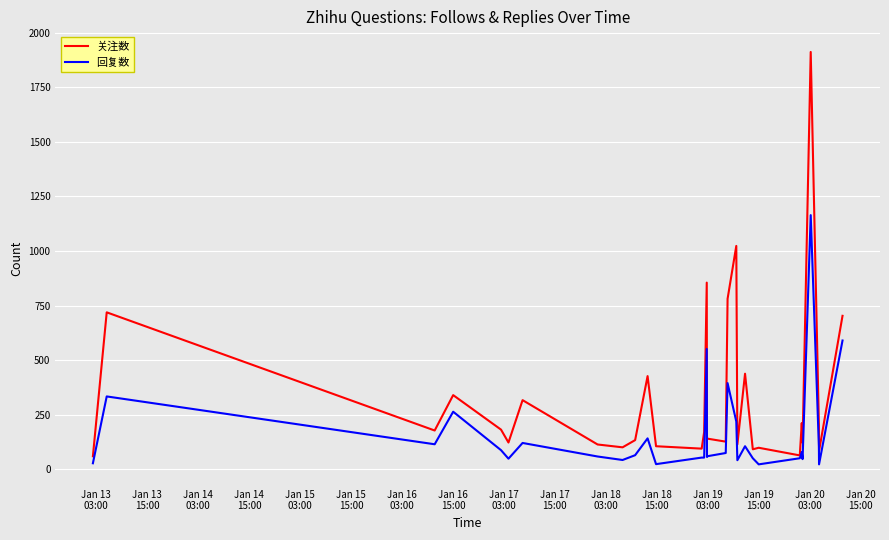

Which series has the widest spread of values?

关注数